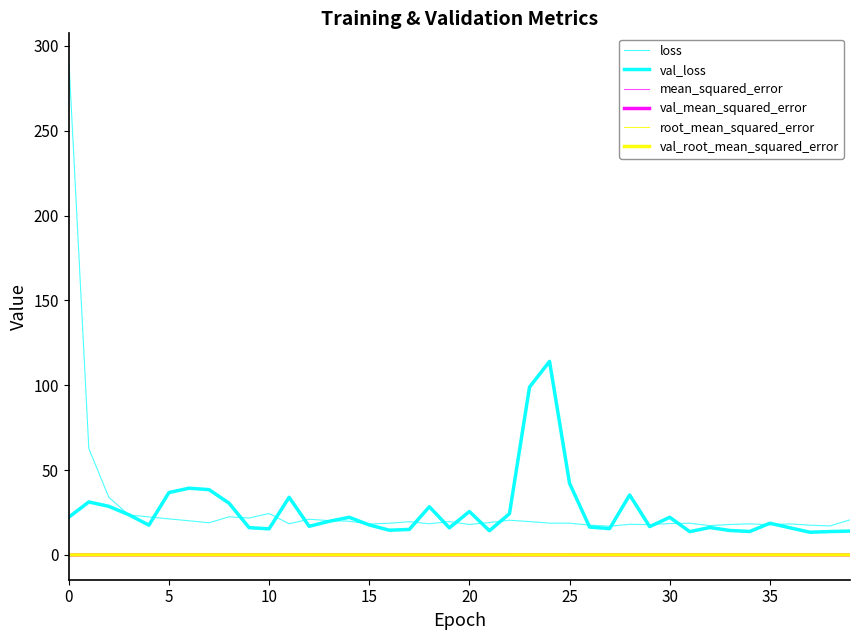

Reading left to right, what are all the values shown in this chart?

loss: 292.8	62.8	33.9	23.5	22.4	21.2	20.1	18.9	22.4	21.7	24.4	18.3	21.0	20.2	19.9	18.2	18.7	19.6	18.4	19.6	17.9	19.1	20.4	19.6	18.7	18.7	17.5	16.9	18.0	17.8	18.5	18.7	17.3	17.9	18.3	17.8	18.3	17.5	17.1	20.7
val_loss: 22.2	31.2	28.6	23.6	17.5	36.7	39.3	38.5	30.5	16.1	15.4	34.0	16.8	19.8	22.2	17.7	14.6	15.0	28.4	15.9	25.6	14.3	24.3	98.9	114.1	42.2	16.4	15.5	35.3	16.7	22.2	13.7	16.1	14.4	13.8	18.7	16.0	13.4	13.7	14.0
mean_squared_error: 0.0	0.0	0.0	0.0	0.0	0.0	0.0	0.0	0.0	0.0	0.0	0.0	0.0	0.0	0.0	0.0	0.0	0.0	0.0	0.0	0.0	0.0	0.0	0.0	0.0	0.0	0.0	0.0	0.0	0.0	0.0	0.0	0.0	0.0	0.0	0.0	0.0	0.0	0.0	0.0
val_mean_squared_error: 0.0	0.0	0.0	0.0	0.0	0.0	0.0	0.0	0.0	0.0	0.0	0.0	0.0	0.0	0.0	0.0	0.0	0.0	0.0	0.0	0.0	0.0	0.0	0.0	0.0	0.0	0.0	0.0	0.0	0.0	0.0	0.0	0.0	0.0	0.0	0.0	0.0	0.0	0.0	0.0
root_mean_squared_error: 0.1	0.0	0.0	0.0	0.0	0.0	0.0	0.0	0.0	0.0	0.0	0.0	0.0	0.0	0.0	0.0	0.0	0.0	0.0	0.0	0.0	0.0	0.0	0.0	0.0	0.0	0.0	0.0	0.0	0.0	0.0	0.0	0.0	0.0	0.0	0.0	0.0	0.0	0.0	0.0
val_root_mean_squared_error: 0.0	0.0	0.0	0.0	0.0	0.0	0.0	0.0	0.0	0.0	0.0	0.0	0.0	0.0	0.0	0.0	0.0	0.0	0.0	0.0	0.0	0.0	0.0	0.0	0.0	0.0	0.0	0.0	0.0	0.0	0.0	0.0	0.0	0.0	0.0	0.0	0.0	0.0	0.0	0.0